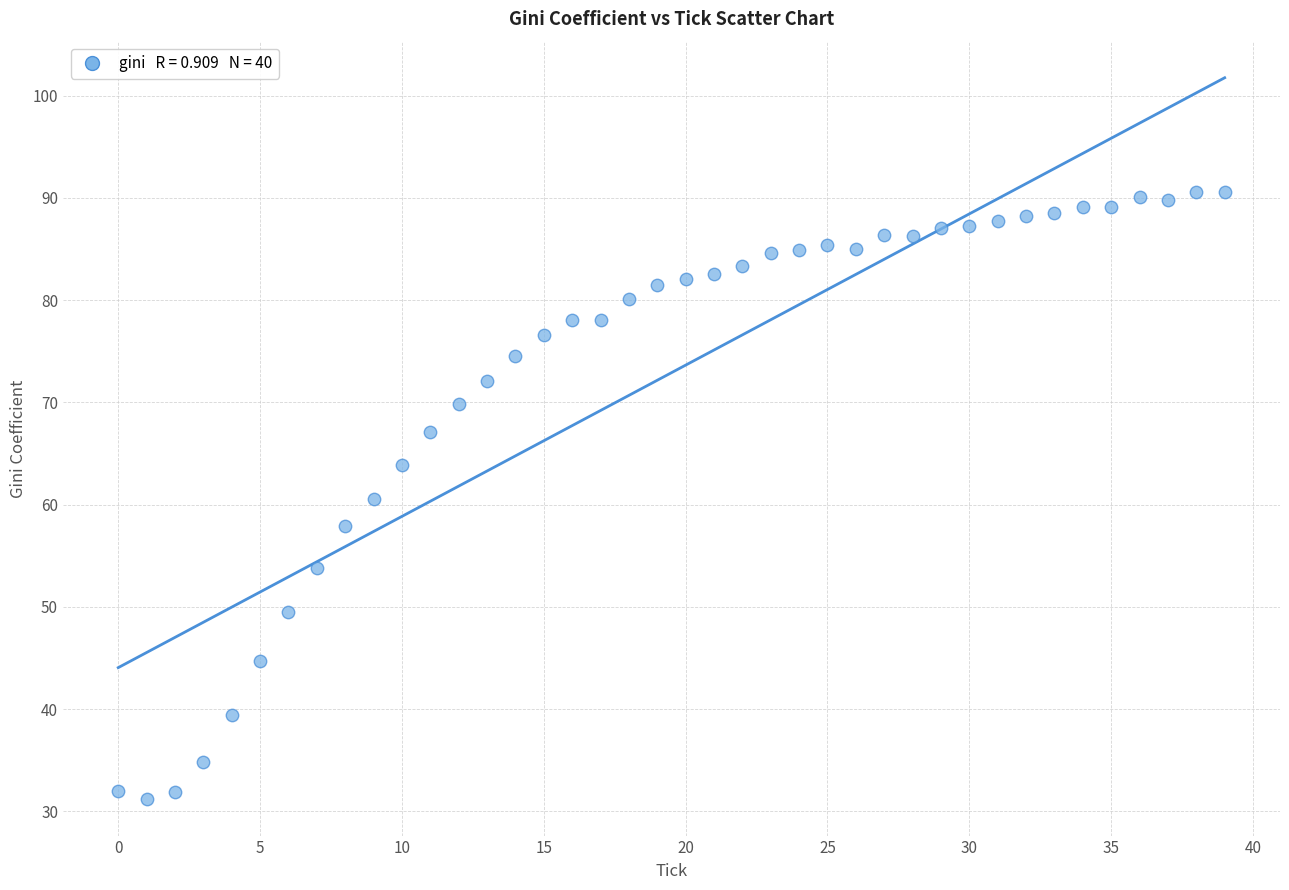

What is the range of Y values (max minus min)?

59.4